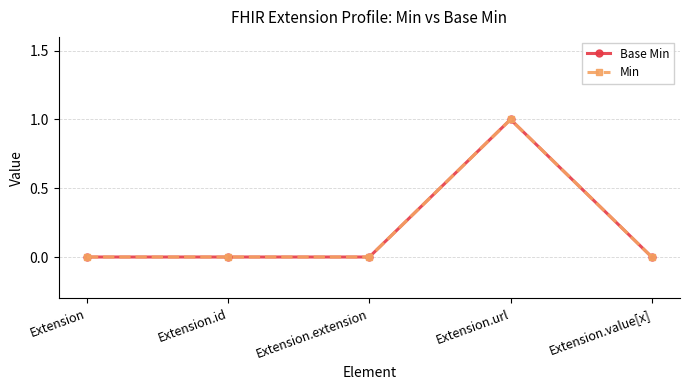

True or false: Base Min and Min intersect in this chart.

False